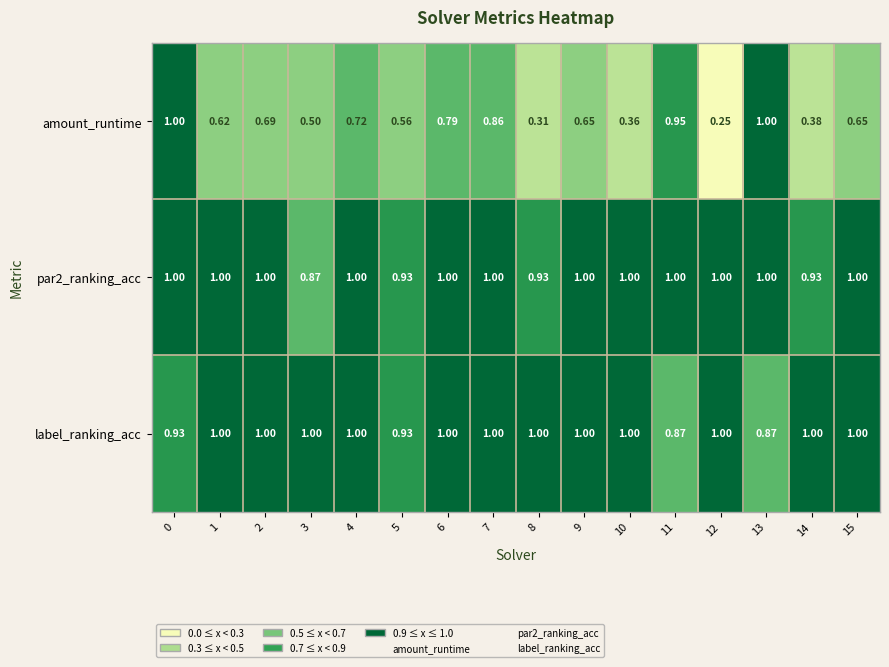

Which series has the widest spread of values?

amount_runtime